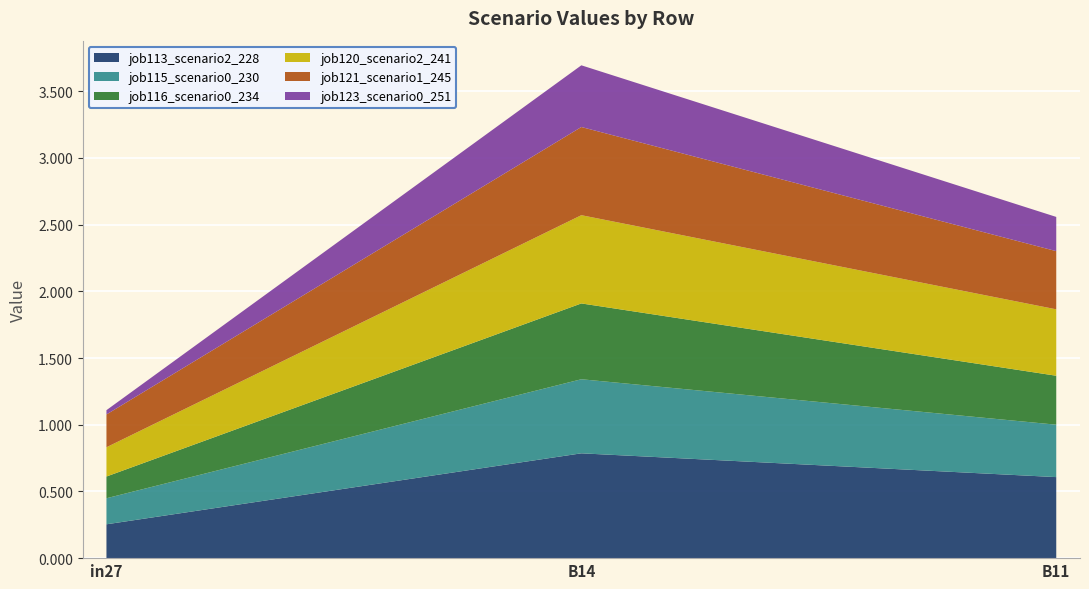

Reading left to right, what are all the values shown in this chart?

job113_scenario2_228: 0.3	0.8	0.6
job115_scenario0_230: 0.2	0.6	0.4
job116_scenario0_234: 0.2	0.6	0.4
job120_scenario2_241: 0.2	0.7	0.5
job121_scenario1_245: 0.2	0.7	0.4
job123_scenario0_251: 0.0	0.5	0.3